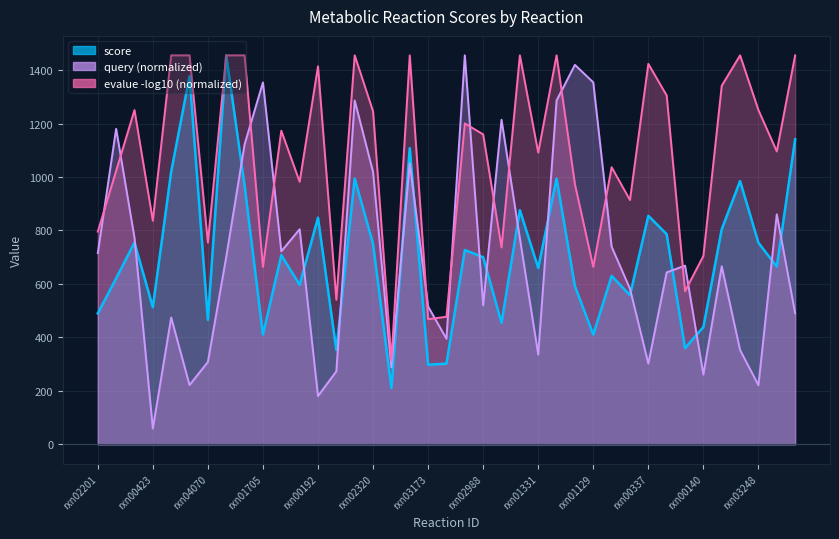

Rank the categories by query value from lowest to highest.

rxn00423, rxn00192, rxn03248, rxn03239, rxn00140, rxn01218, rxn02504, rxn00337, rxn04070, rxn01331, rxn00867, rxn05334, rxn00646, rxn00416, rxn03173, rxn02988, rxn02331, rxn01930, rxn05346, rxn00208, rxn00199, rxn02201, rxn00179, rxn03181, rxn00165, rxn07431, rxn00587, rxn05733, rxn02320, rxn00262, rxn01867, rxn00351, rxn01021, rxn00501, rxn00671, rxn01705, rxn01129, rxn00910, rxn01843